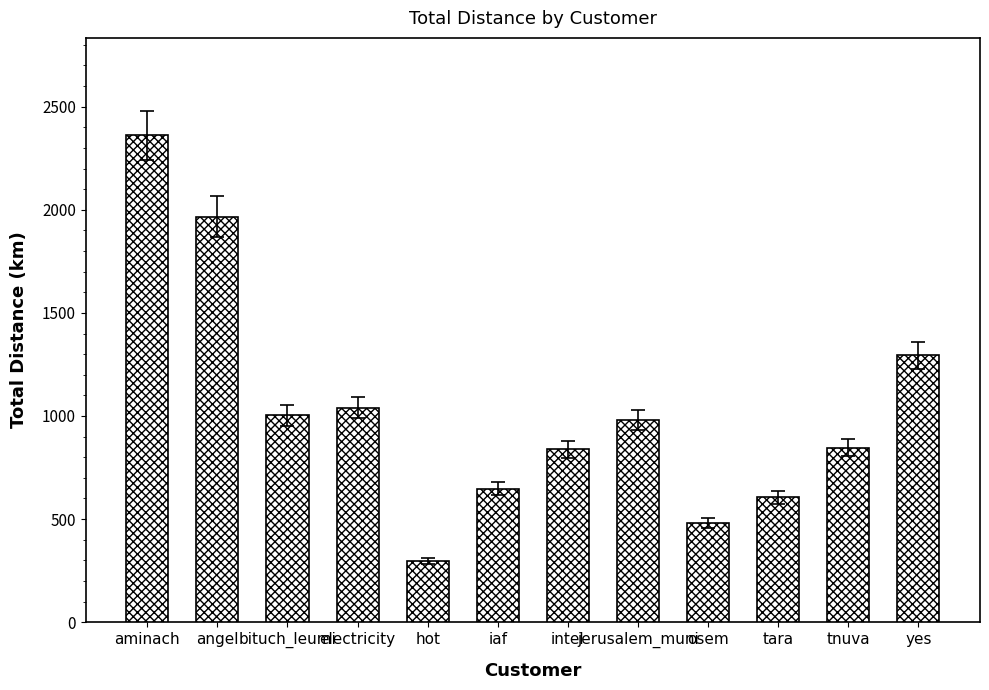

Which label corresponds to the smallest value in the chart?

hot